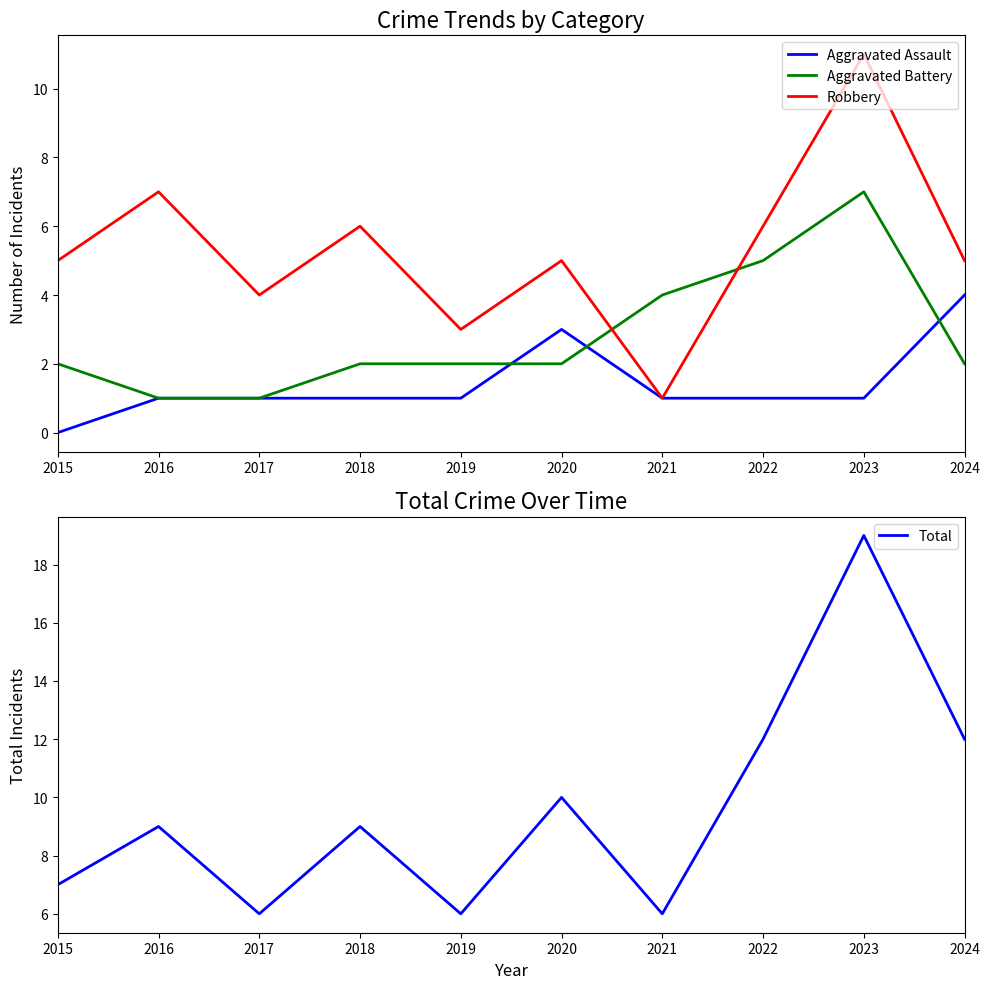

True or false: Robbery and Aggravated Assault cross at least once.

False